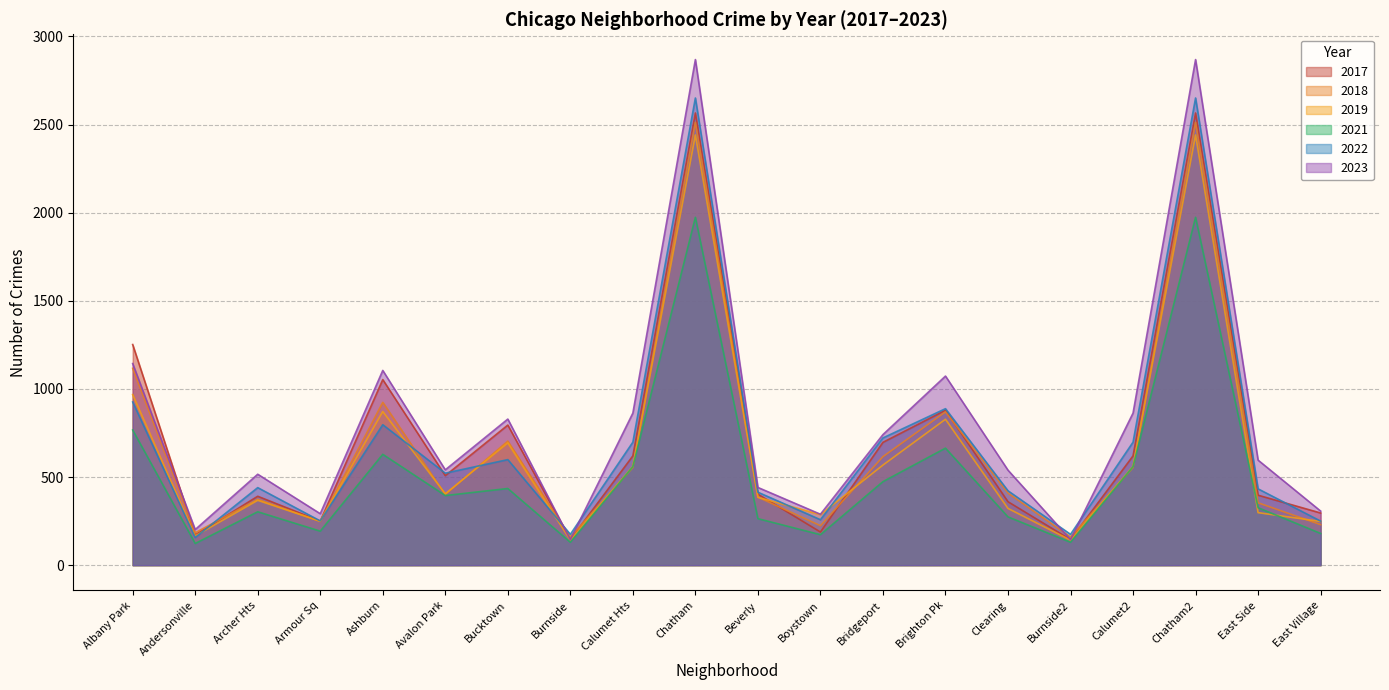

Between Avalon Park and East Village, which series saw the biggest shift?

2022